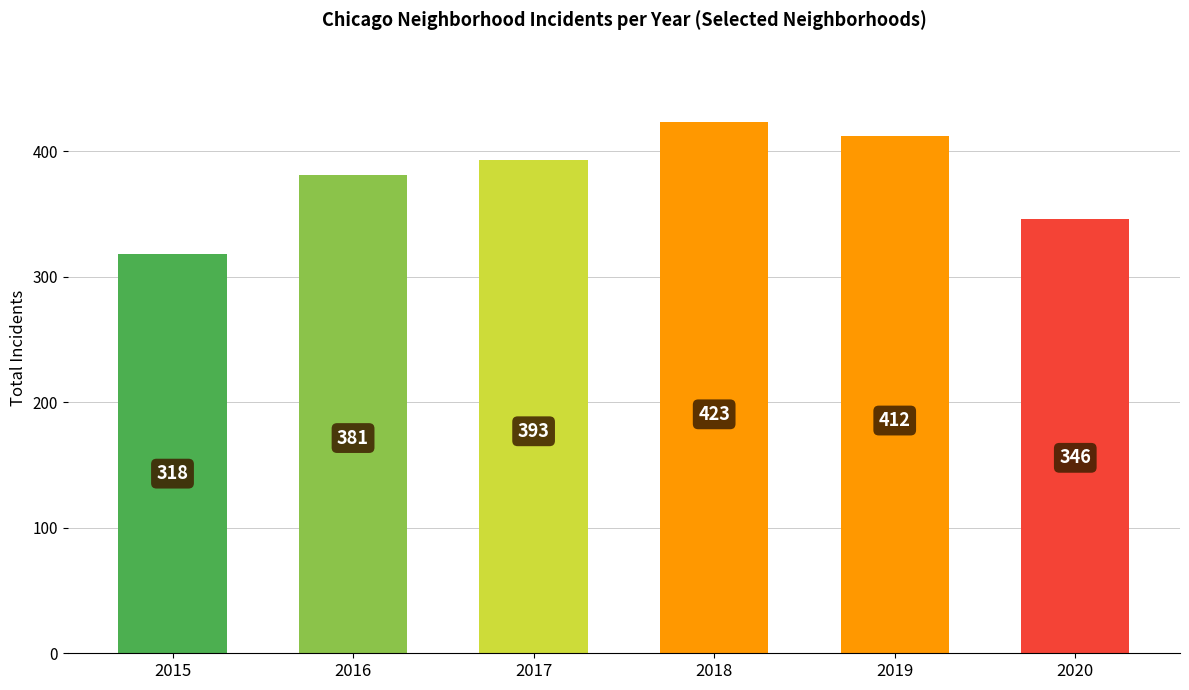

Which label corresponds to the smallest value in the chart?

2015